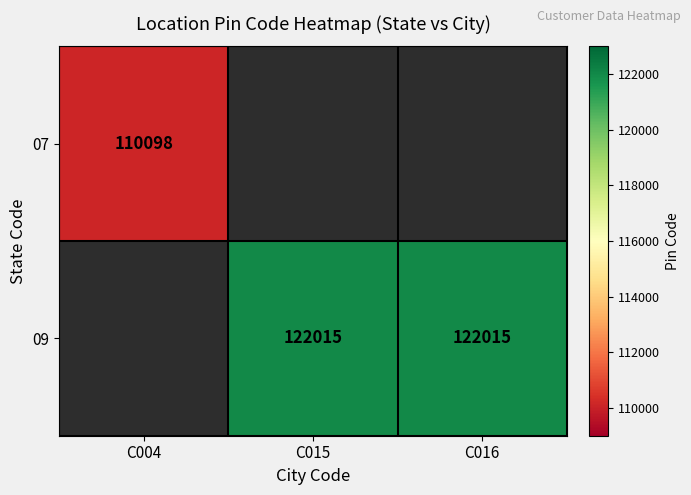

Is it true that 09 equals 30822 at C016?

False